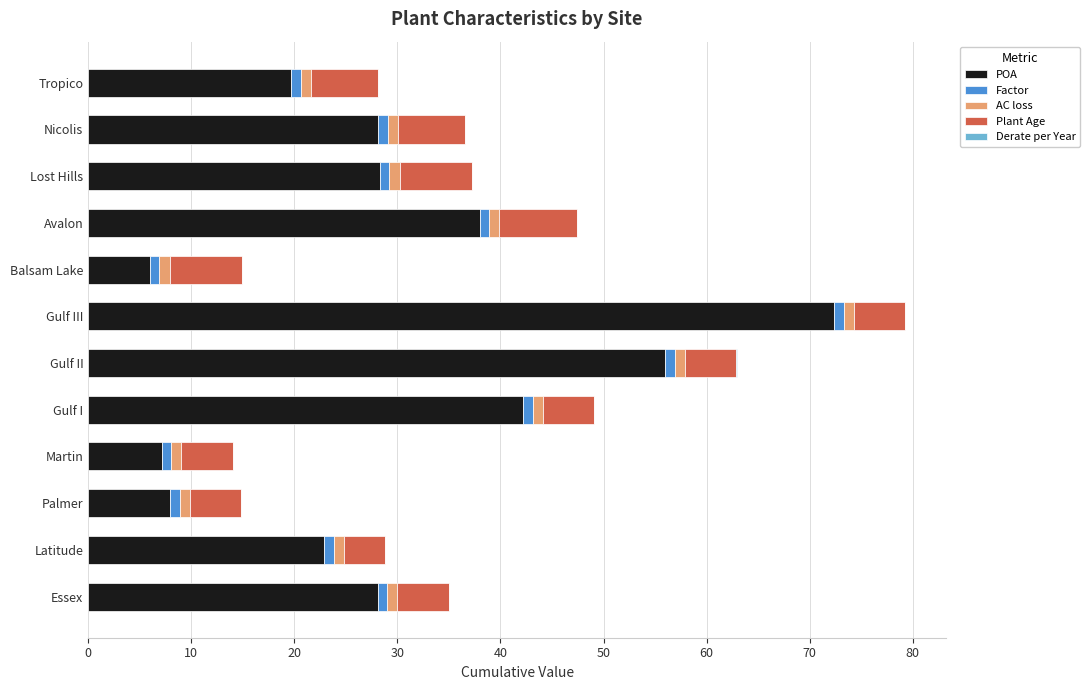

Where is POA nearest to the value 39?

Avalon